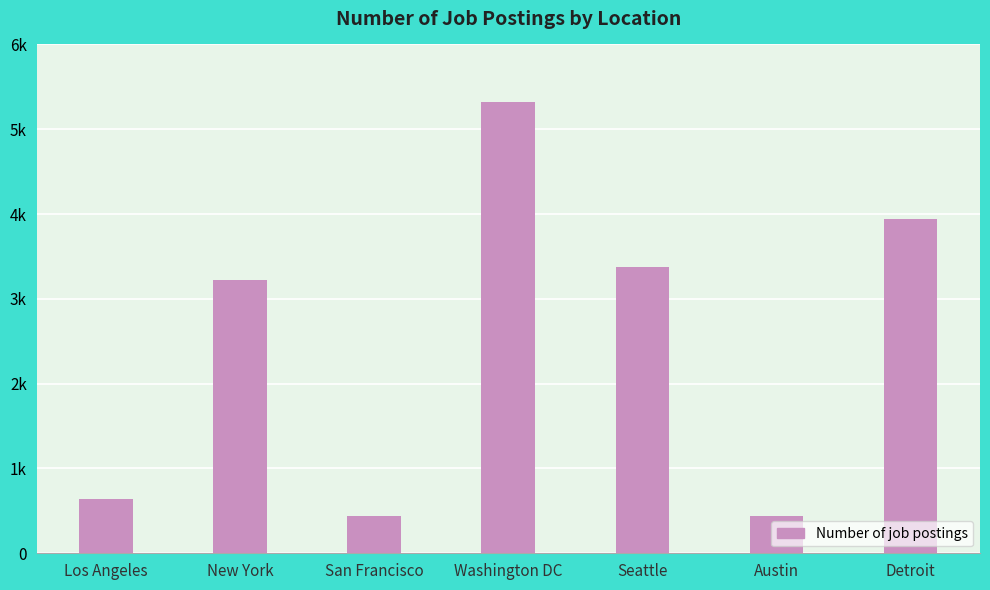

Does the chart contain any negative values?

No